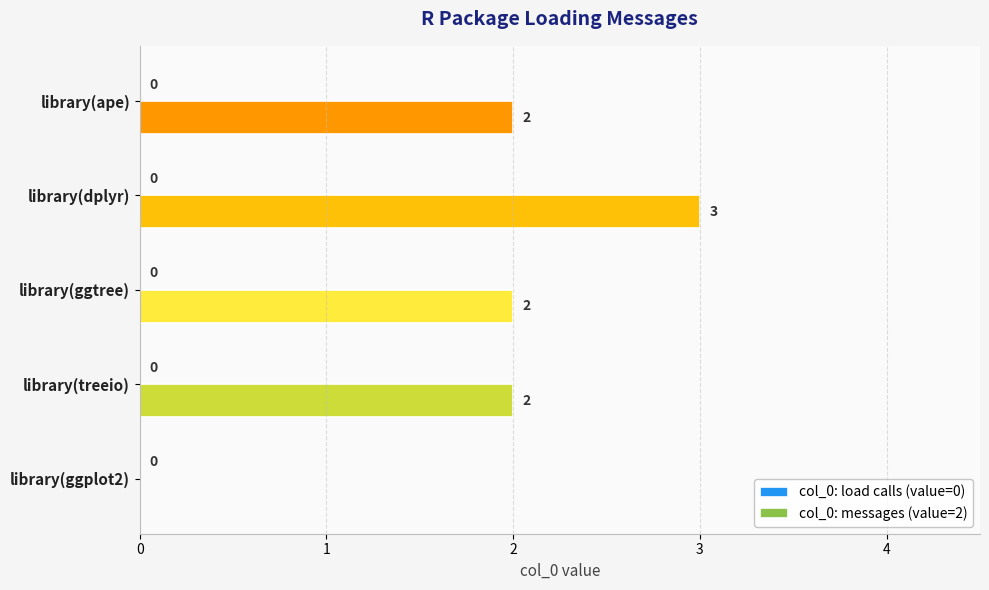

What is the change in value from library(ggplot2) to library(ape)?

+2